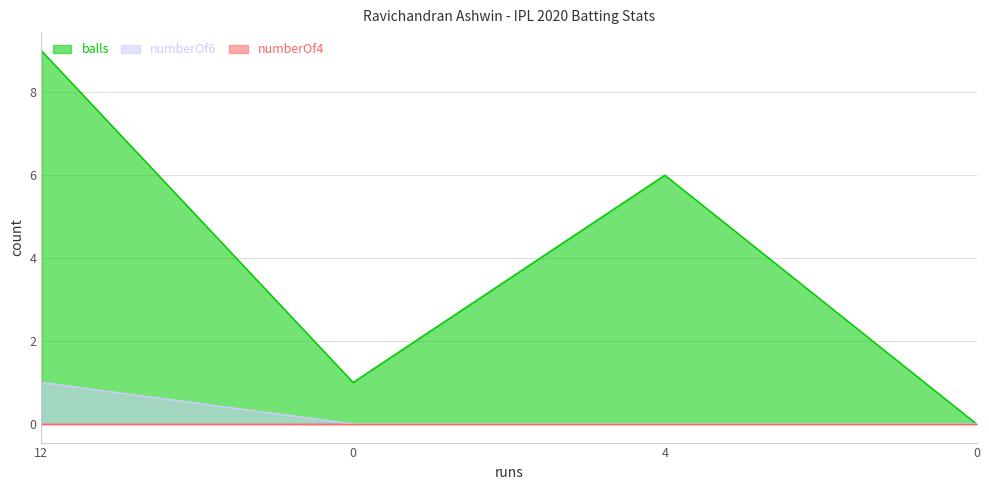

The value of balls at 12 is 15. True or false?

False